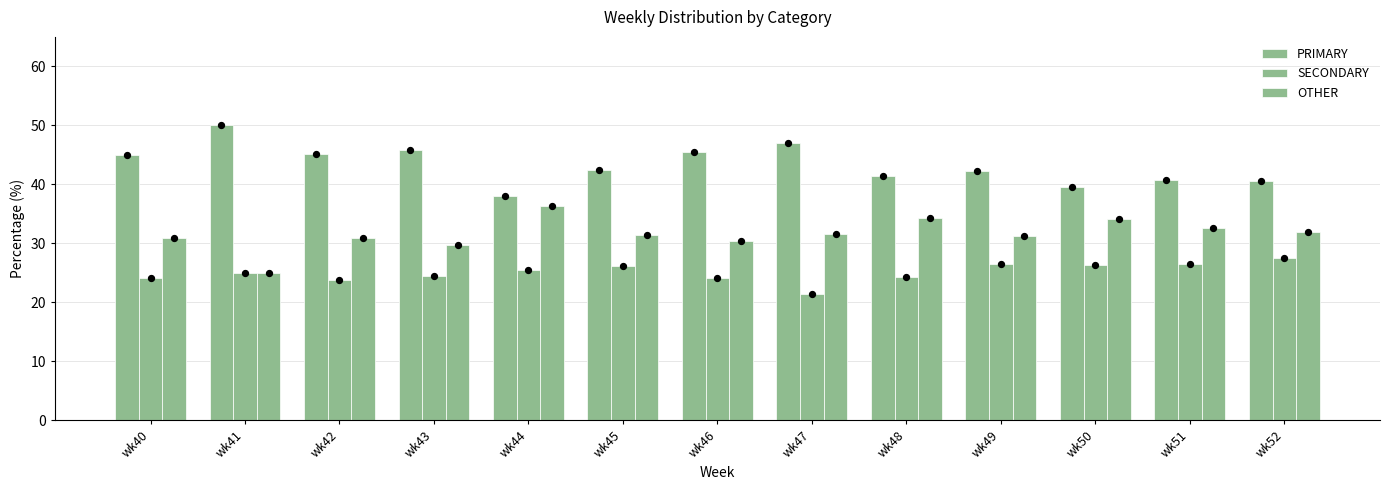

Is the value of PRIMARY at wk44 greater than the value of SECONDARY at wk44?

Yes